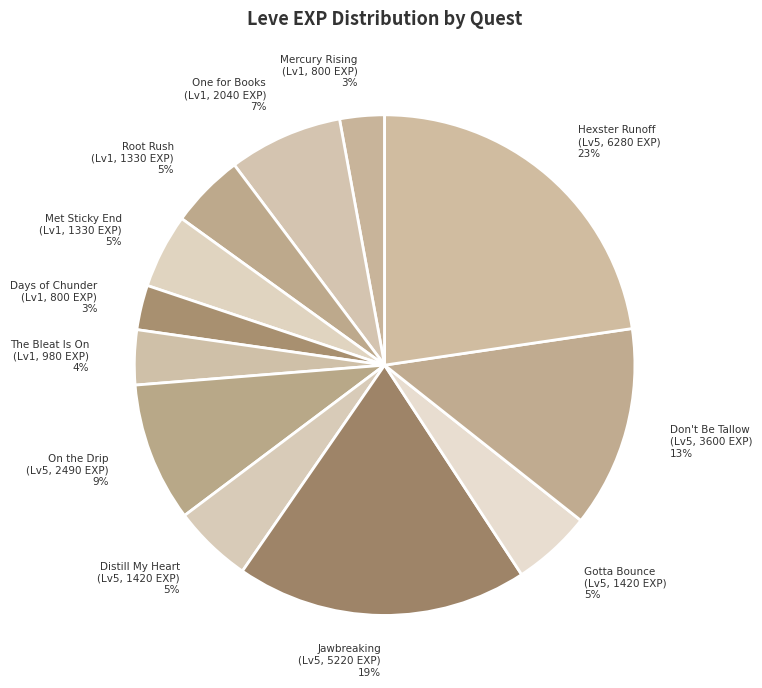

The Mercury Rising (Lv1, 800 EXP) slice represents 3% of the pie. True or false?

True